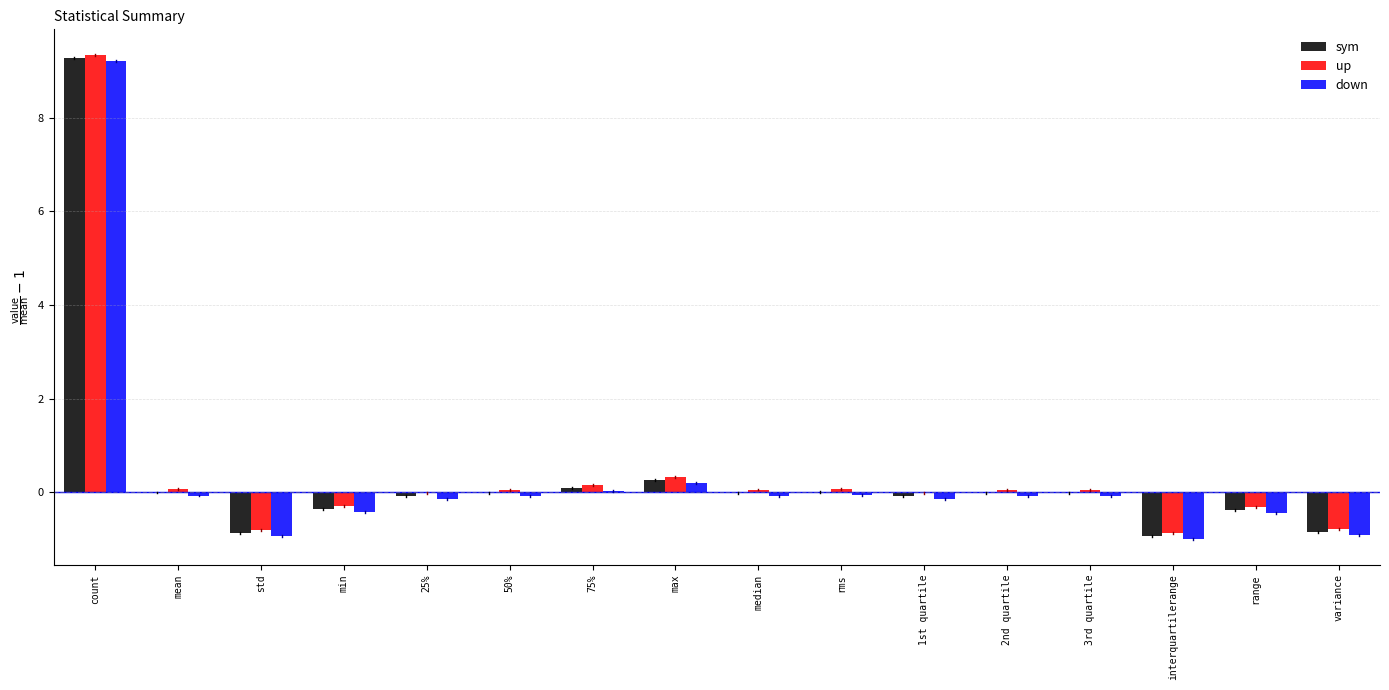

How many groups of bars are there?

16